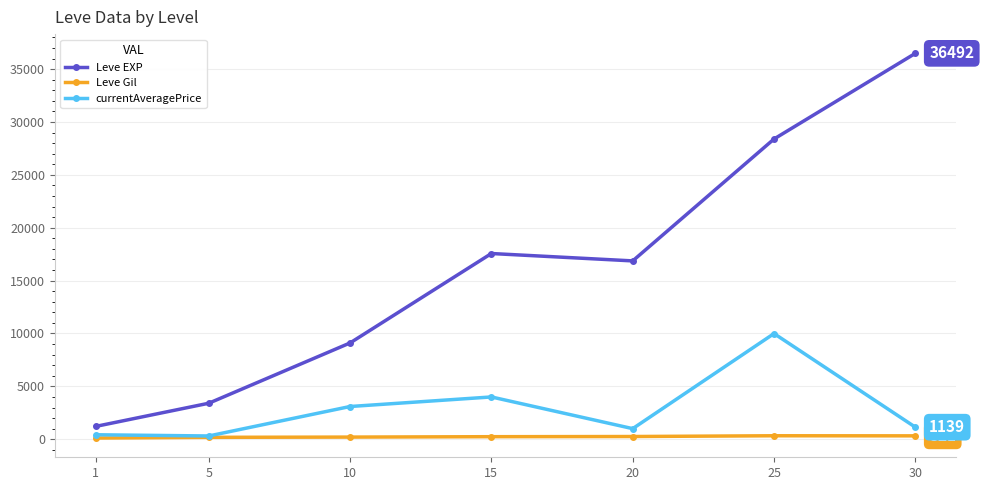

What are all the series names shown in the legend?

Leve EXP, Leve Gil, currentAveragePrice